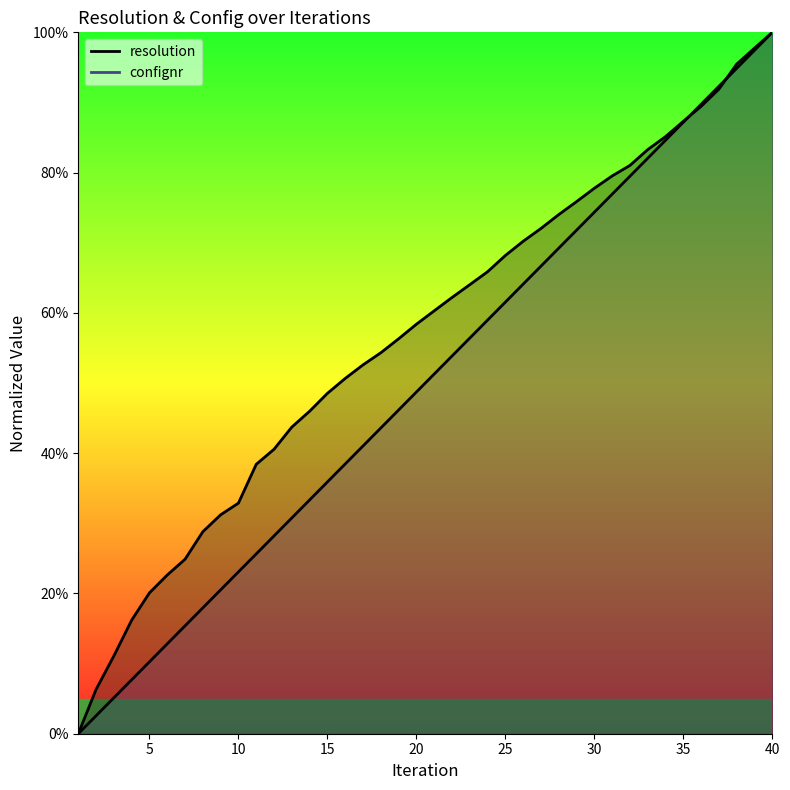

How many data points in resolution are above 0?

39